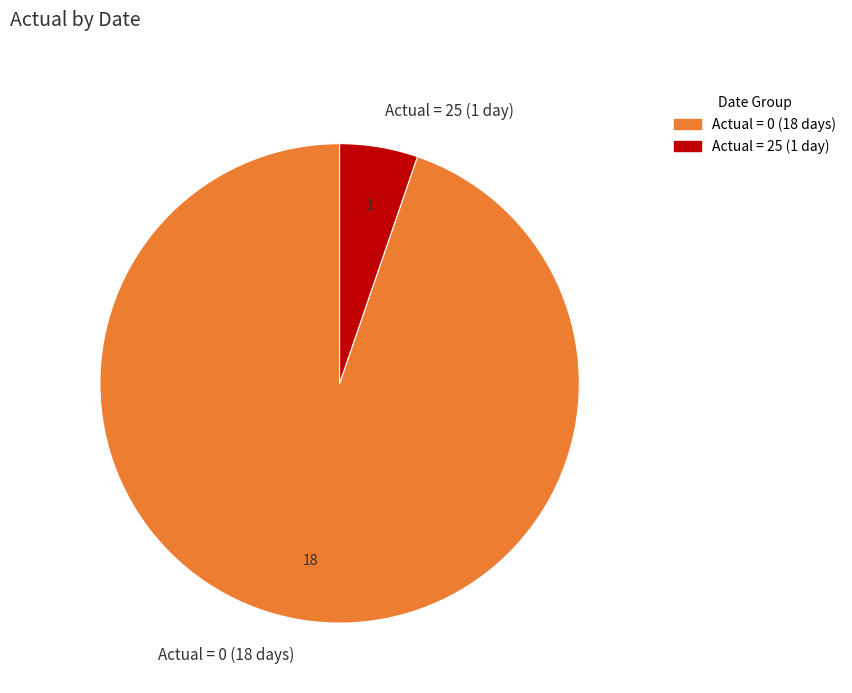

Rank the categories by value from highest to lowest.

Actual = 0 (18 days), Actual = 25 (1 day)